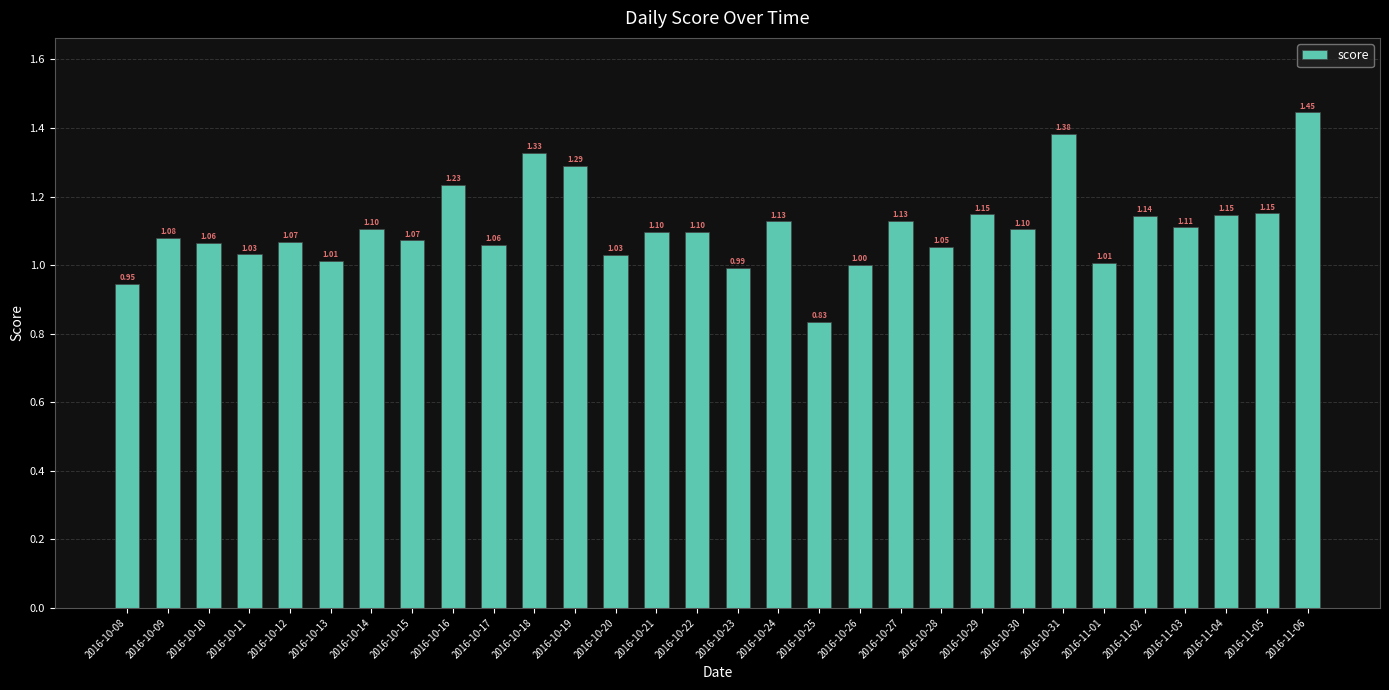

Are the bars grouped side by side (vs. stacked)?

No